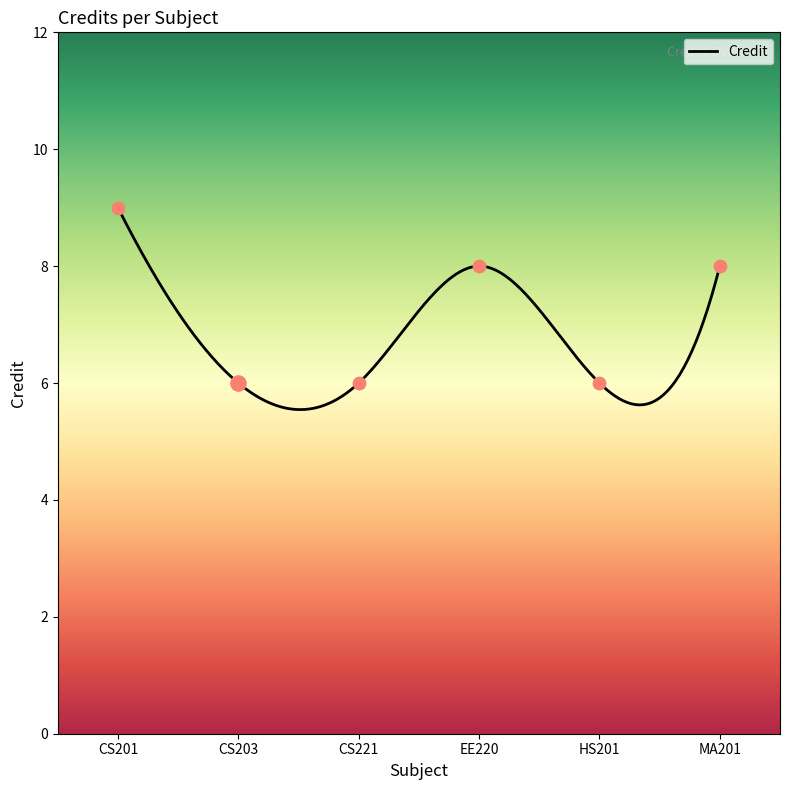

Between HS201 and CS203, which is larger?

HS201